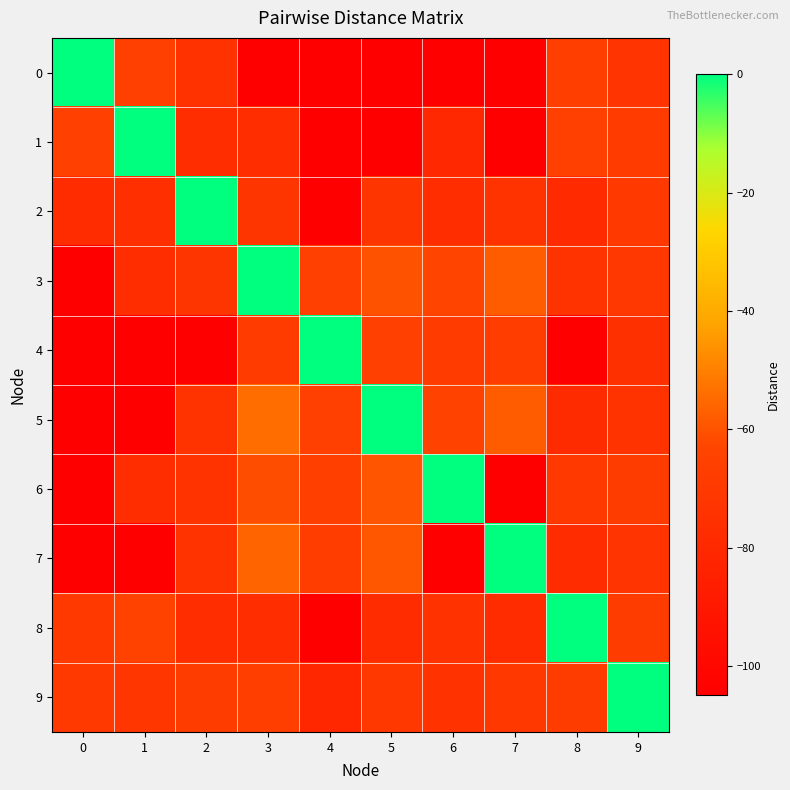

Reading left to right, what are all the values shown in this chart?

0: 0=0.0	1=-66.0	2=-74.0	3=-105.0	4=-105.0	5=-105.0	6=-105.0	7=-105.0	8=-67.0	9=-73.0
1: 0=-66.0	1=0.0	2=-77.4	3=-77.0	4=-105.0	5=-105.0	6=-80.0	7=-105.0	8=-65.9	9=-68.7
2: 0=-78.0	1=-75.8	2=0.0	3=-72.4	4=-105.0	5=-72.5	6=-77.0	7=-73.7	8=-79.0	9=-70.2
3: 0=-105.0	1=-77.0	2=-72.3	3=0.0	4=-66.0	5=-60.0	6=-63.5	7=-58.0	8=-73.7	9=-71.0
4: 0=-105.0	1=-105.0	2=-105.0	3=-69.0	4=0.0	5=-66.0	6=-68.9	7=-67.7	8=-105.0	9=-75.2
5: 0=-105.0	1=-105.0	2=-73.3	3=-54.0	4=-66.0	5=0.0	6=-64.4	7=-58.0	8=-78.6	9=-73.5
6: 0=-105.0	1=-77.0	2=-73.3	3=-61.2	4=-66.1	5=-59.3	6=0.0	7=-105.0	8=-70.3	9=-67.9
7: 0=-105.0	1=-105.0	2=-73.6	3=-56.0	4=-67.7	5=-59.0	6=-105.0	7=0.0	8=-78.0	9=-72.6
8: 0=-70.0	1=-64.3	2=-77.0	3=-77.3	4=-105.0	5=-78.0	6=-74.0	7=-78.0	8=0.0	9=-68.2
9: 0=-70.0	1=-71.9	2=-68.3	3=-67.0	4=-80.8	5=-70.7	6=-73.9	7=-70.8	8=-68.4	9=0.0